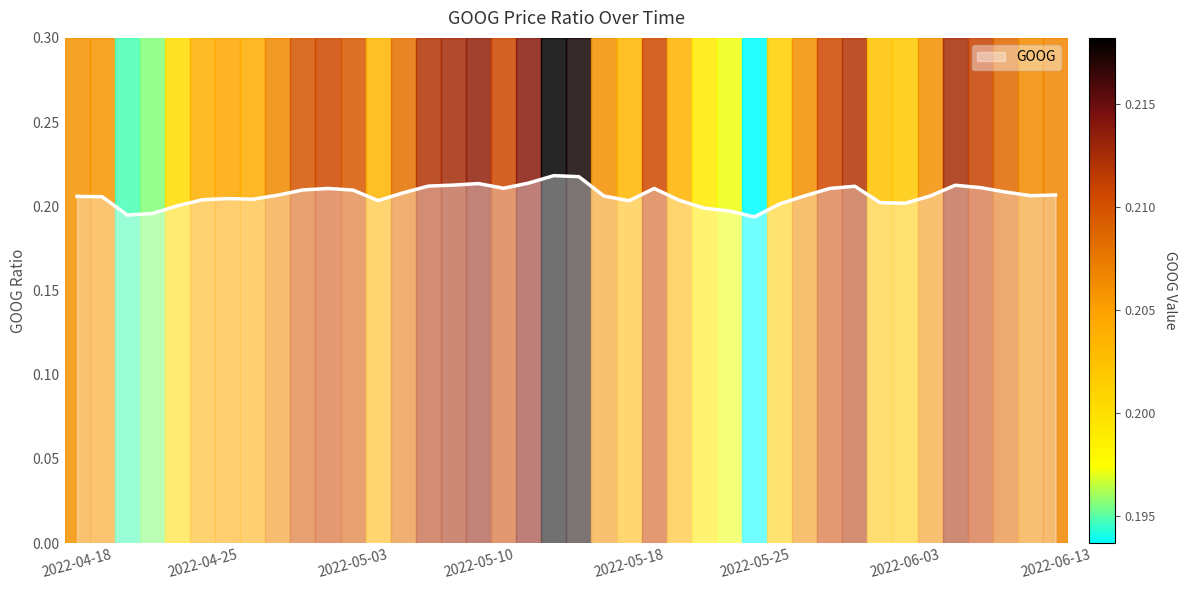

Where is the first local minimum?

2022-04-20